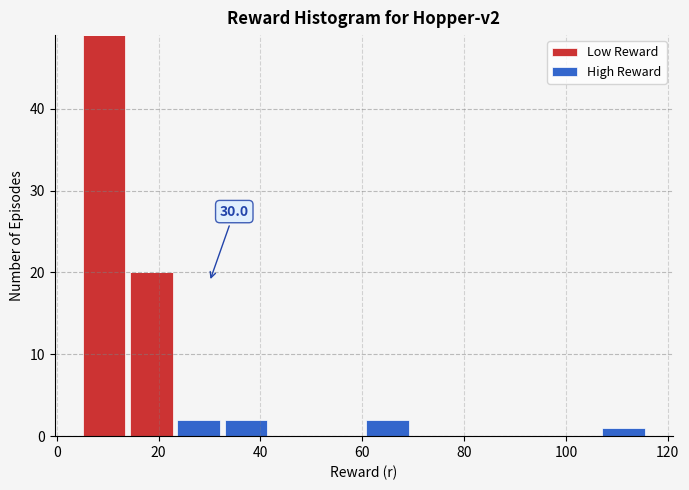

Which range on the x-axis has the tallest stacked bar (by total height)?

4 to 14